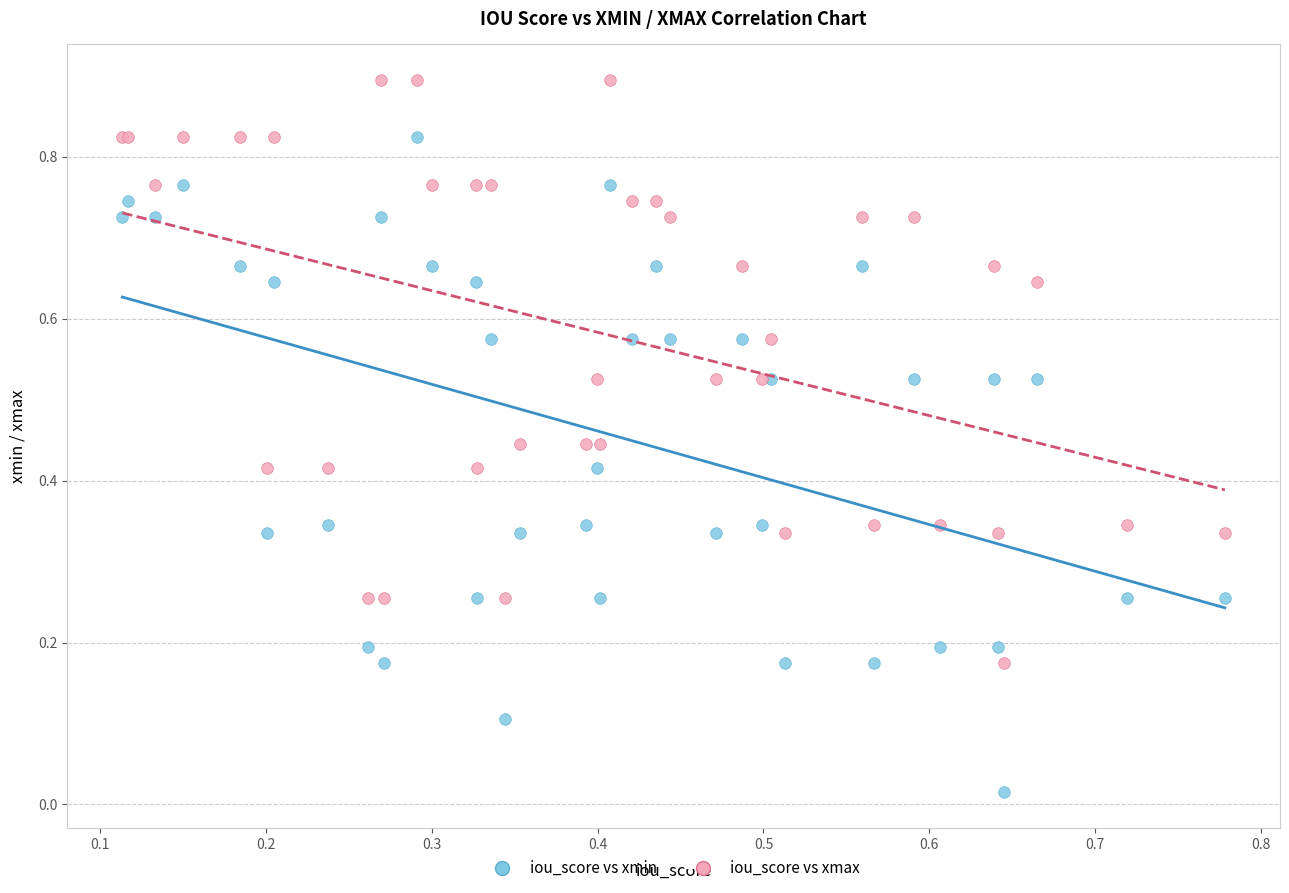

Which series contains the highest Y value?

iou_score vs xmax